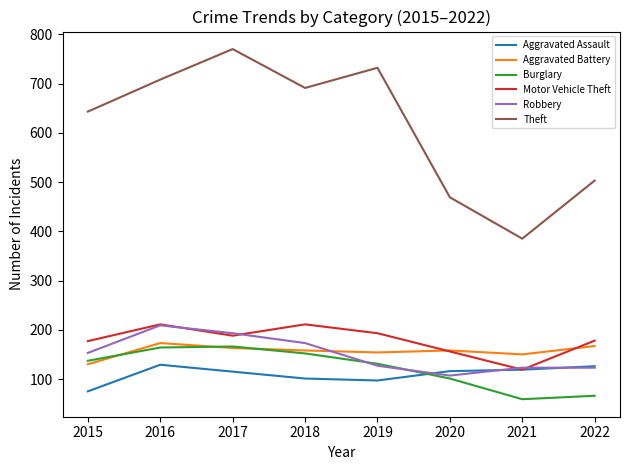

What is the difference between the maximum and minimum values in the Aggravated Battery series?

43